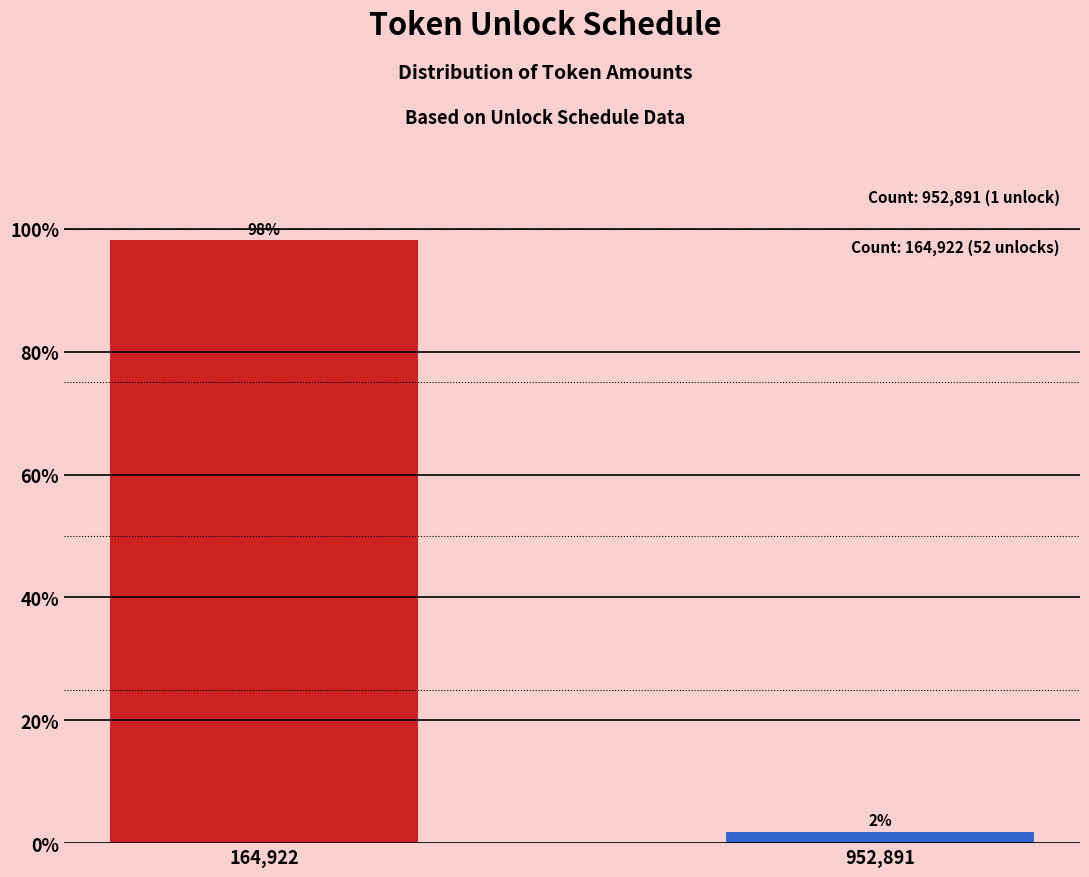

What is the sum of the values at 952,891 and 164,922?

100.0